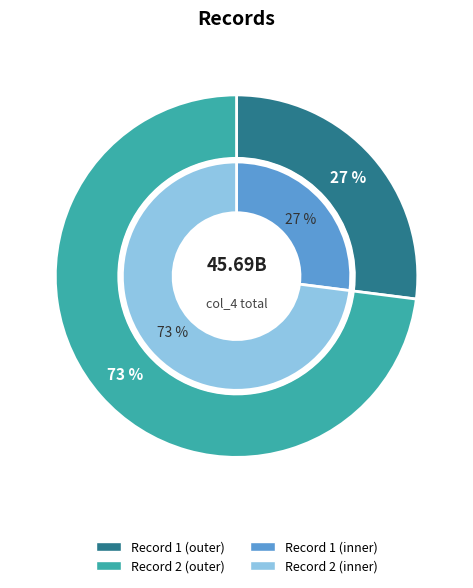

To the nearest percent, what portion does 1 represent?

27%